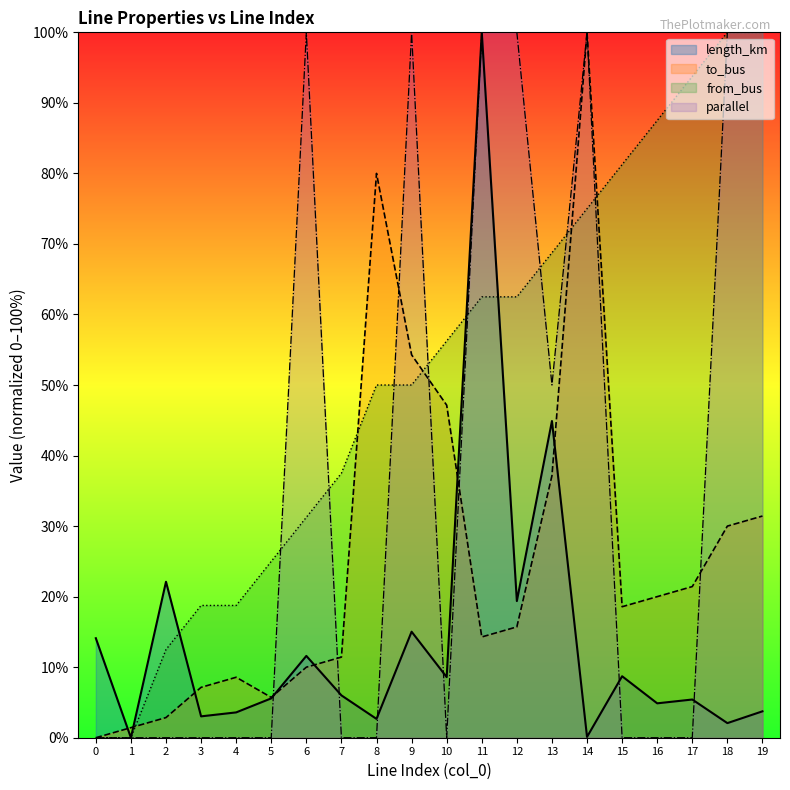

Reading left to right, extract all data points from this chart.

length_km: 14.1	0.0	22.1	3.0	3.6	5.6	11.6	6.0	2.7	15.0	8.6	100.0	19.4	44.9	0.1	8.7	4.9	5.4	2.1	3.7
parallel: 0.0	0.0	0.0	0.0	0.0	0.0	100.0	0.0	0.0	100.0	0.0	100.0	100.0	50.0	100.0	0.0	0.0	0.0	100.0	100.0
from_bus: 0.0	0.0	12.5	18.7	18.7	25.0	31.2	37.5	50.0	50.0	56.2	62.5	62.5	68.7	75.0	81.2	87.5	93.7	100.0	100.0
to_bus: 0.0	1.4	2.9	7.1	8.6	5.7	10.0	11.4	80.0	54.3	47.1	14.3	15.7	37.1	100.0	18.6	20.0	21.4	30.0	31.4